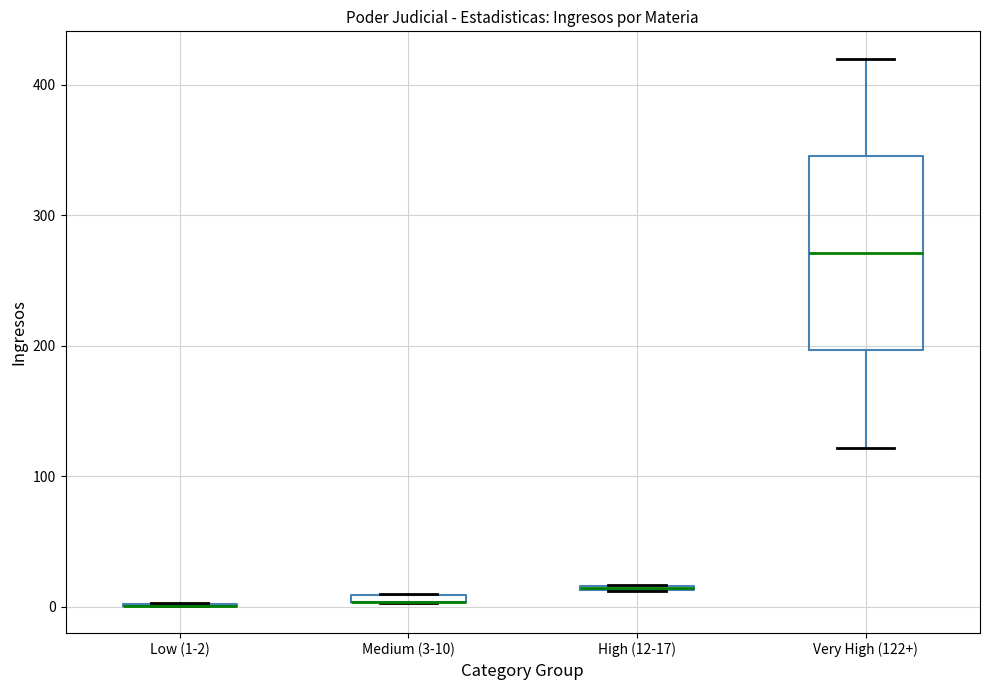

Which box is the tallest, from its lower edge to its upper edge?

Very High (122+)